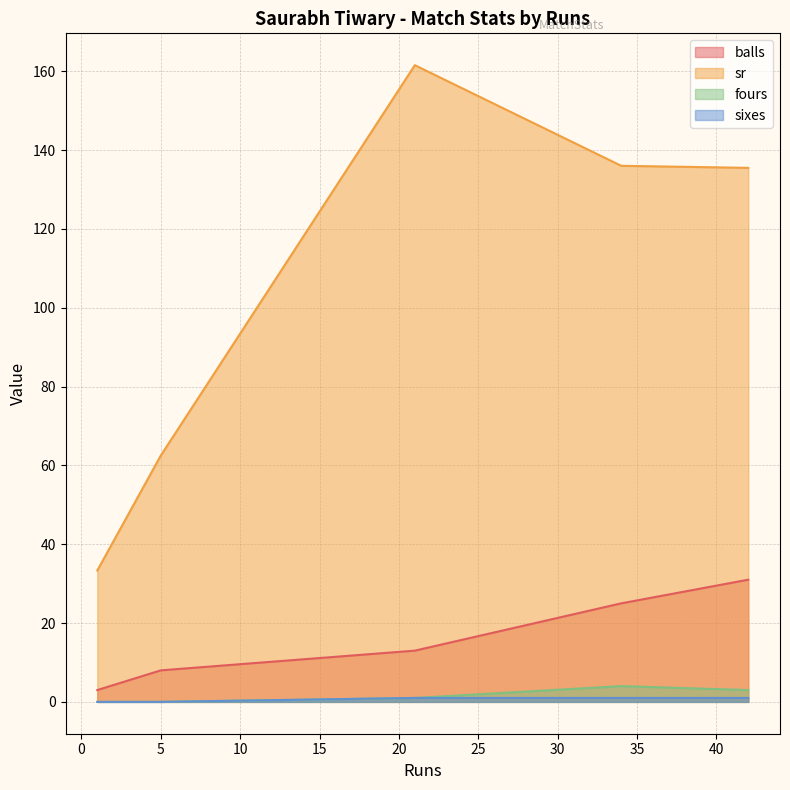

At how many categories does at least one series exceed 154?

1